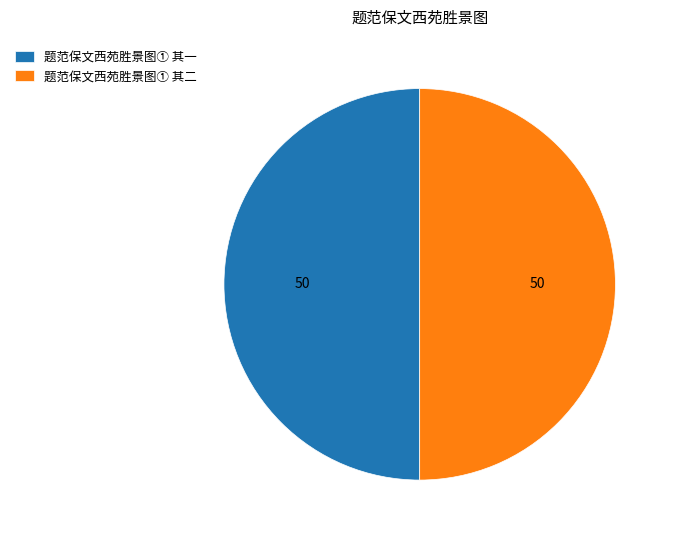

What is the ratio of the value at 题范保文西苑胜景图① 其一 to the value at 题范保文西苑胜景图① 其二?

1.0